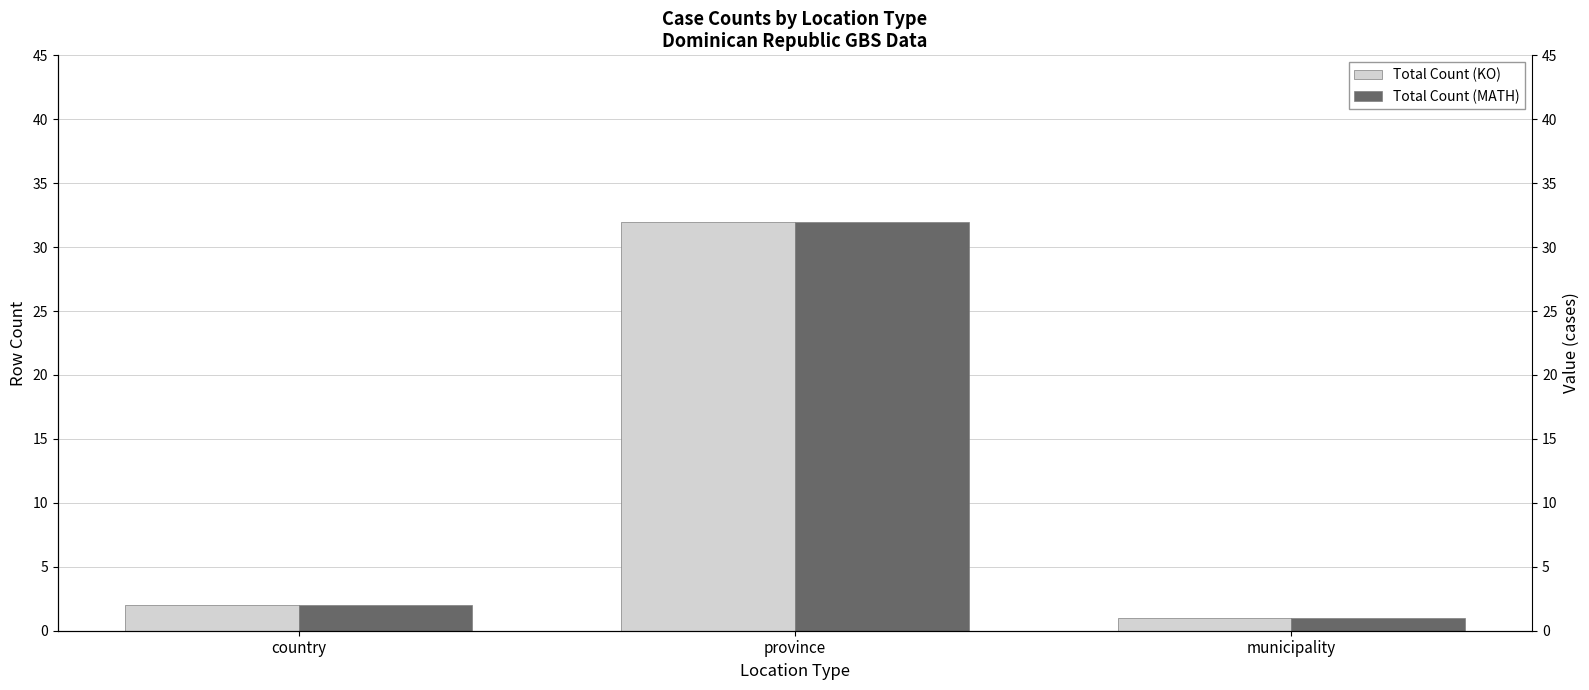

What is the sum of the Total Count (MATH) values at municipality and province?

33